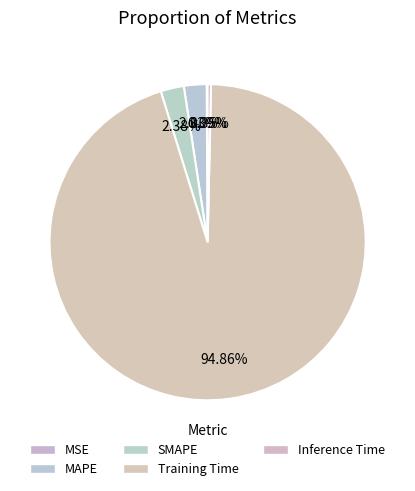

What percentage is the MAPE slice, to the nearest percent?

2%